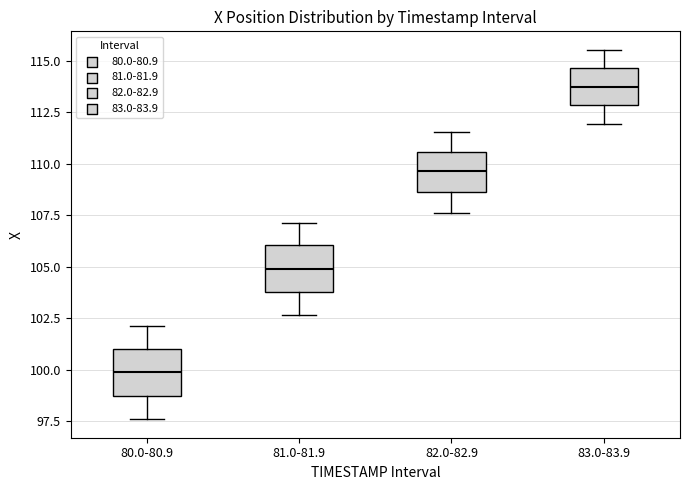

Reading left to right, transcribe this box plot: for each box, give where its median line is, the range the box spans, and where its two whiskers end, as read against the y-axis. The values are not printed on the chart, so give them approximately, as read against the axis.

80.0-80.9: median 100.0, box 98.5 to 101.0, whiskers 97.5 to 102.0
81.0-81.9: median 105.0, box 104.0 to 106.0, whiskers 102.5 to 107.0
82.0-82.9: median 109.5, box 108.5 to 110.5, whiskers 107.5 to 111.5
83.0-83.9: median 113.5, box 113.0 to 114.5, whiskers 112.0 to 115.5